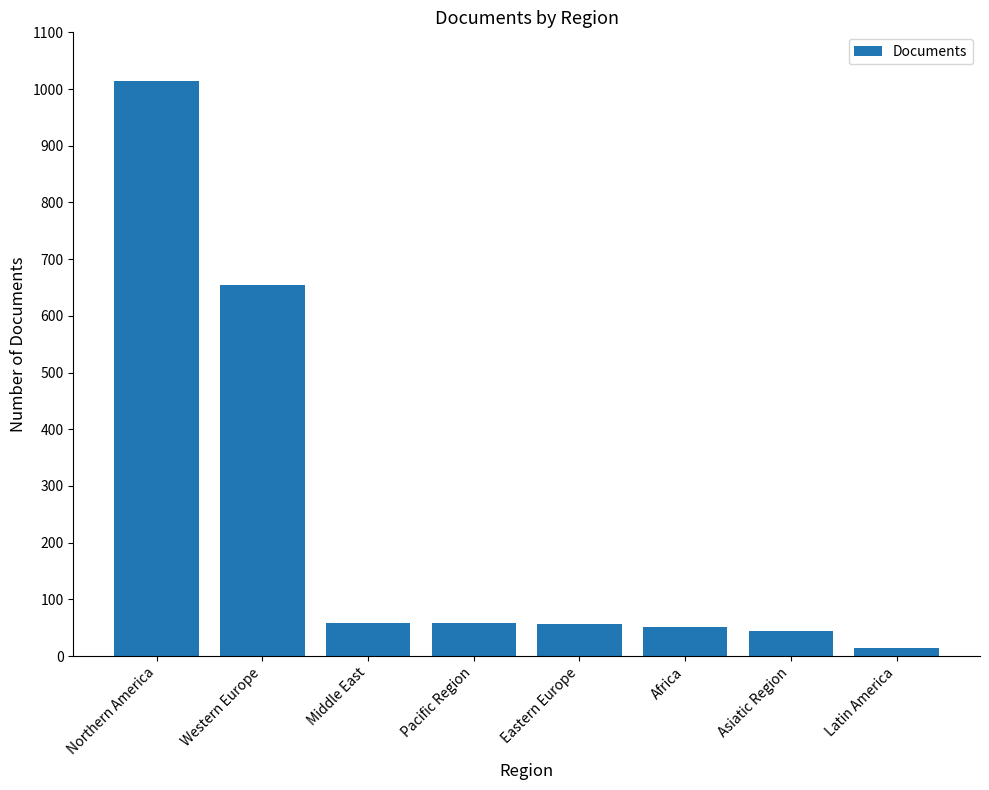

What is the value of the 6th bar from the left?

52